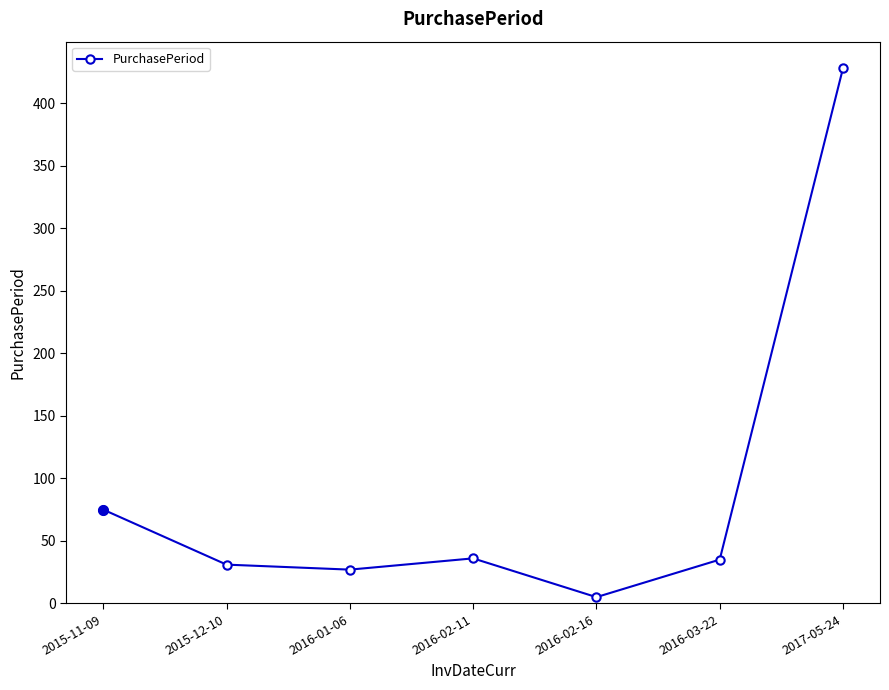

What is the difference between the maximum and minimum values?

423